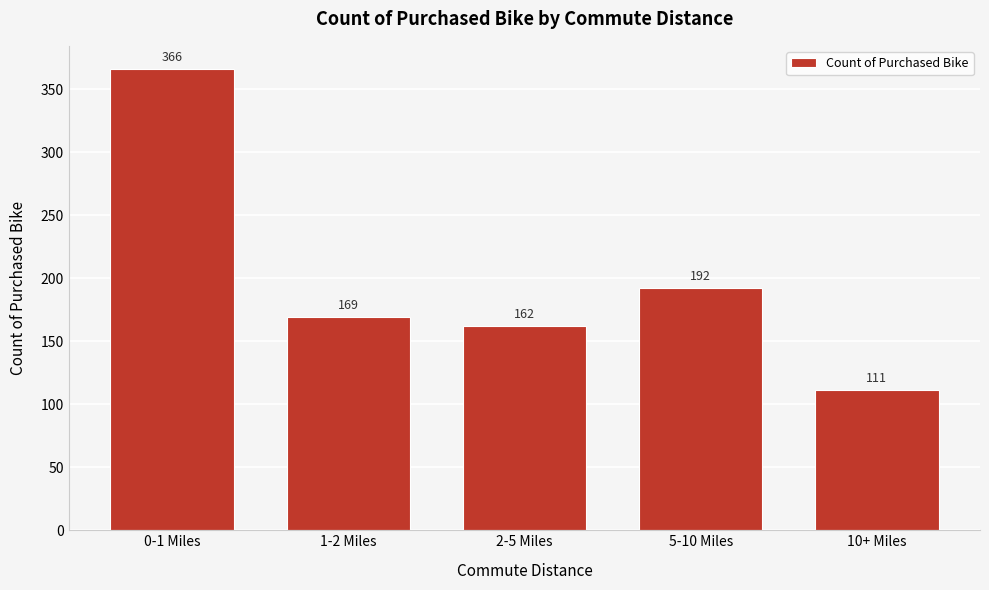

Reading left to right, extract all data points from this chart.

366	169	162	192	111